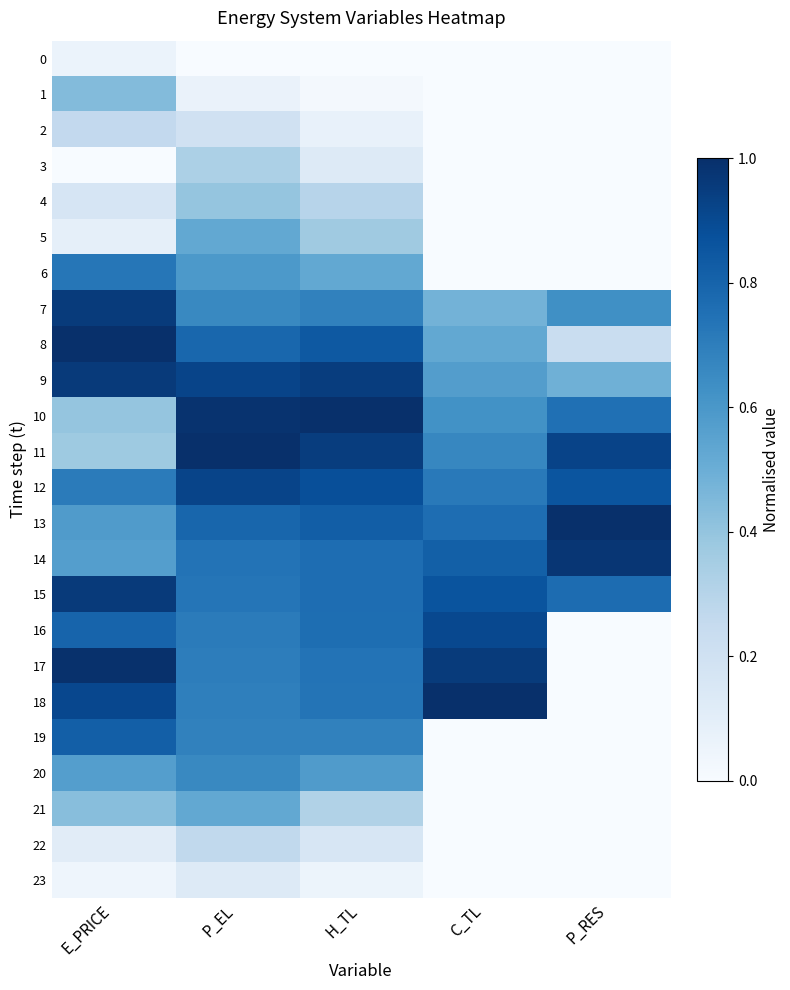

Reading left to right, list all the values displayed in this chart.

0: E_PRICE=0.1	P_EL=0.0	H_TL=0.0	C_TL=0.0	P_RES=0.0
1: E_PRICE=0.4	P_EL=0.1	H_TL=0.0	C_TL=0.0	P_RES=0.0
2: E_PRICE=0.3	P_EL=0.2	H_TL=0.1	C_TL=0.0	P_RES=0.0
3: E_PRICE=0.0	P_EL=0.3	H_TL=0.1	C_TL=0.0	P_RES=0.0
4: E_PRICE=0.2	P_EL=0.4	H_TL=0.3	C_TL=0.0	P_RES=0.0
5: E_PRICE=0.1	P_EL=0.5	H_TL=0.4	C_TL=0.0	P_RES=0.0
6: E_PRICE=0.7	P_EL=0.6	H_TL=0.5	C_TL=0.0	P_RES=0.0
7: E_PRICE=1.0	P_EL=0.7	H_TL=0.7	C_TL=0.5	P_RES=0.6
8: E_PRICE=1.0	P_EL=0.8	H_TL=0.8	C_TL=0.5	P_RES=0.2
9: E_PRICE=1.0	P_EL=0.9	H_TL=0.9	C_TL=0.6	P_RES=0.5
10: E_PRICE=0.4	P_EL=1.0	H_TL=1.0	C_TL=0.6	P_RES=0.8
11: E_PRICE=0.4	P_EL=1.0	H_TL=0.9	C_TL=0.7	P_RES=0.9
12: E_PRICE=0.7	P_EL=0.9	H_TL=0.9	C_TL=0.7	P_RES=0.9
13: E_PRICE=0.6	P_EL=0.8	H_TL=0.8	C_TL=0.8	P_RES=1.0
14: E_PRICE=0.6	P_EL=0.7	H_TL=0.8	C_TL=0.8	P_RES=1.0
15: E_PRICE=1.0	P_EL=0.7	H_TL=0.8	C_TL=0.9	P_RES=0.8
16: E_PRICE=0.8	P_EL=0.7	H_TL=0.8	C_TL=0.9	P_RES=0.0
17: E_PRICE=1.0	P_EL=0.7	H_TL=0.7	C_TL=1.0	P_RES=0.0
18: E_PRICE=0.9	P_EL=0.7	H_TL=0.7	C_TL=1.0	P_RES=0.0
19: E_PRICE=0.8	P_EL=0.7	H_TL=0.7	C_TL=0.0	P_RES=0.0
20: E_PRICE=0.6	P_EL=0.7	H_TL=0.6	C_TL=0.0	P_RES=0.0
21: E_PRICE=0.4	P_EL=0.5	H_TL=0.3	C_TL=0.0	P_RES=0.0
22: E_PRICE=0.1	P_EL=0.3	H_TL=0.2	C_TL=0.0	P_RES=0.0
23: E_PRICE=0.0	P_EL=0.1	H_TL=0.1	C_TL=0.0	P_RES=0.0